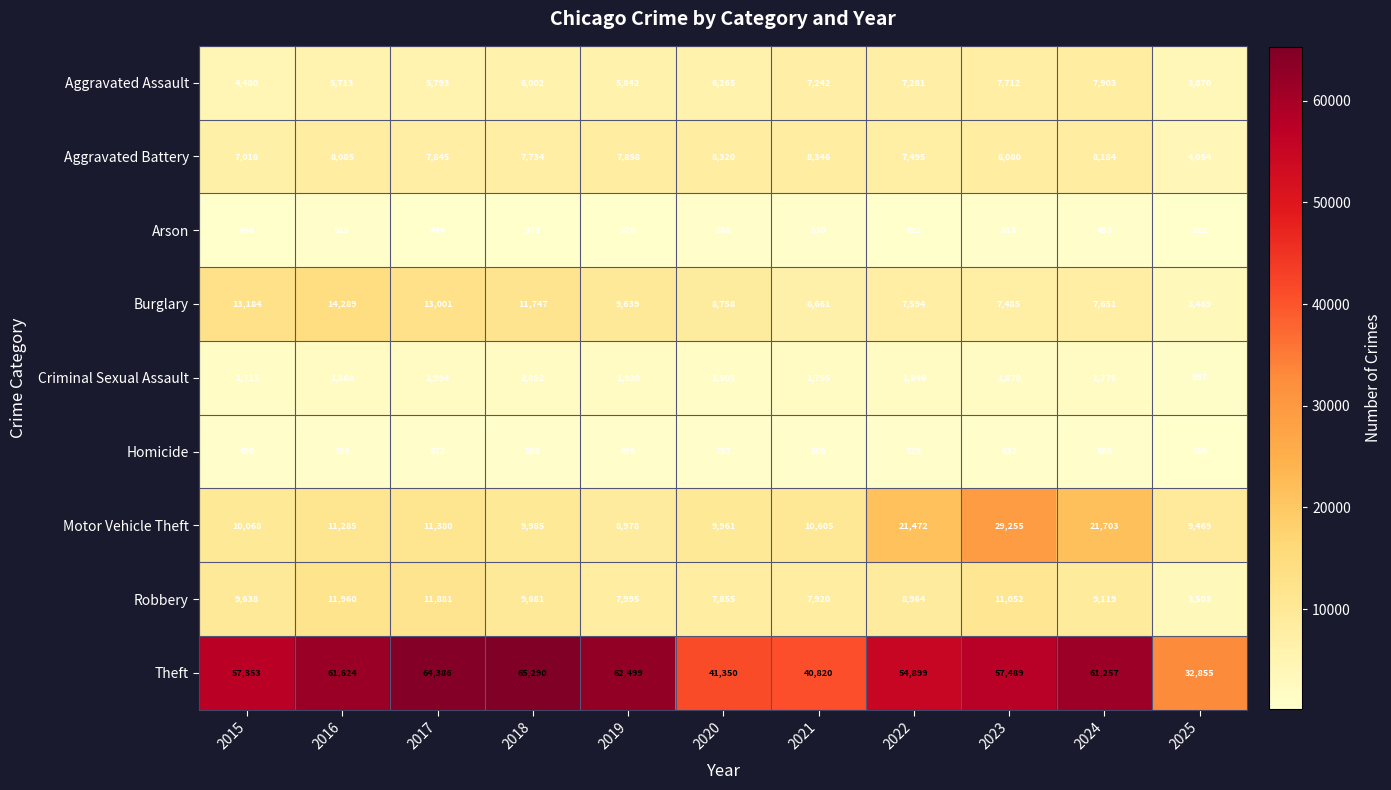

Which label corresponds to the smallest value in the chart?

2025